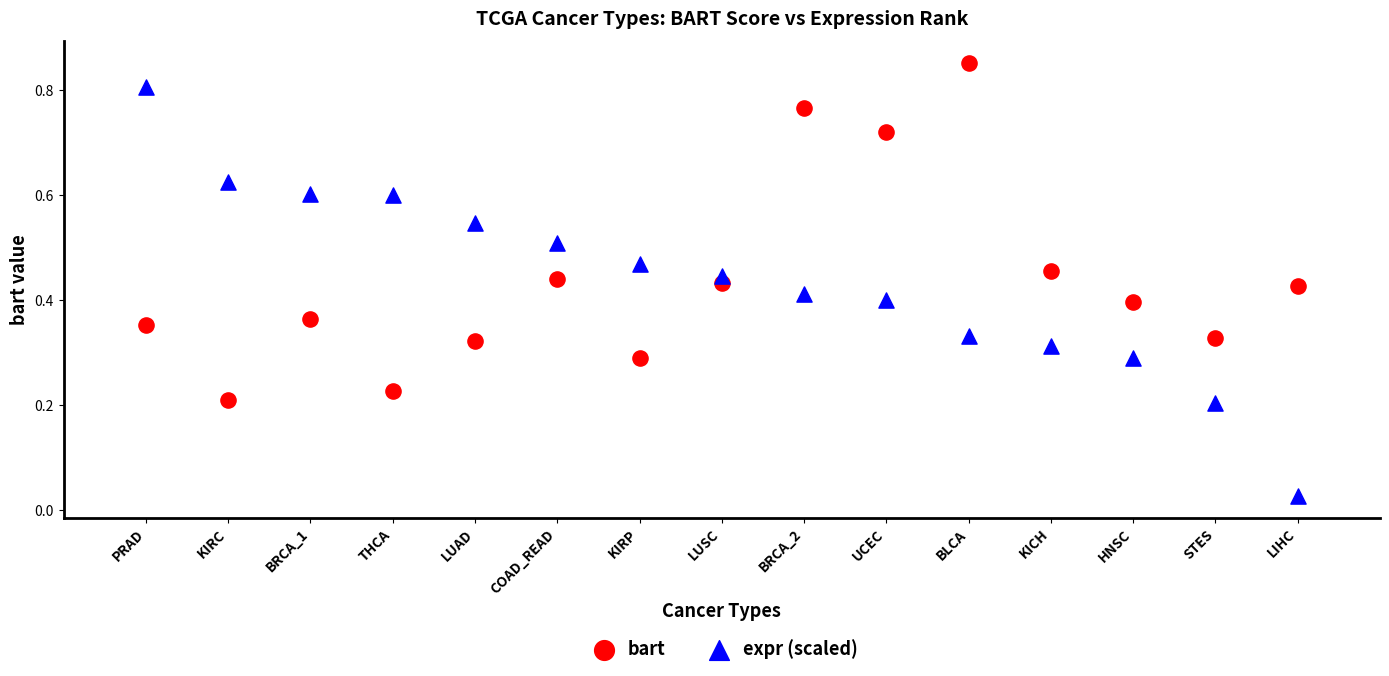

What is the X range (max minus min) for the scatter plot?

14.0